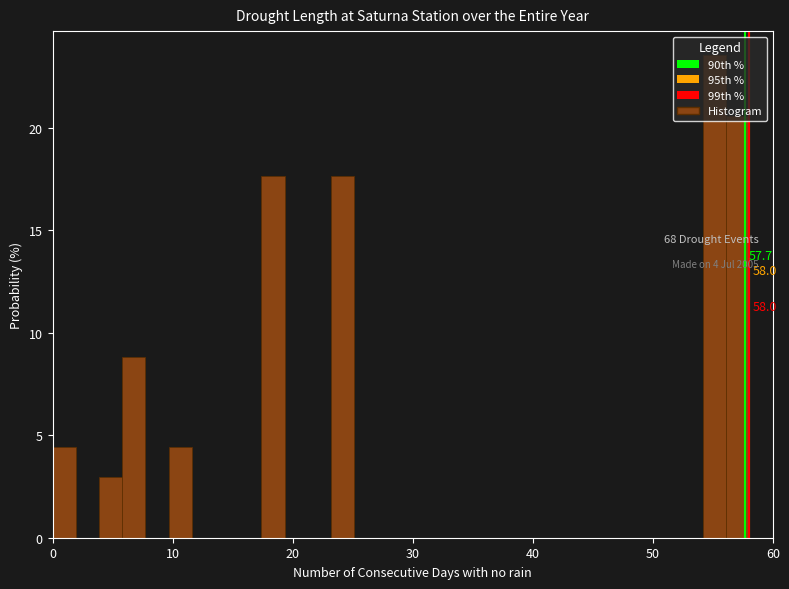

Read against the x-axis, roughly where is the centre of the tallest bar?

55